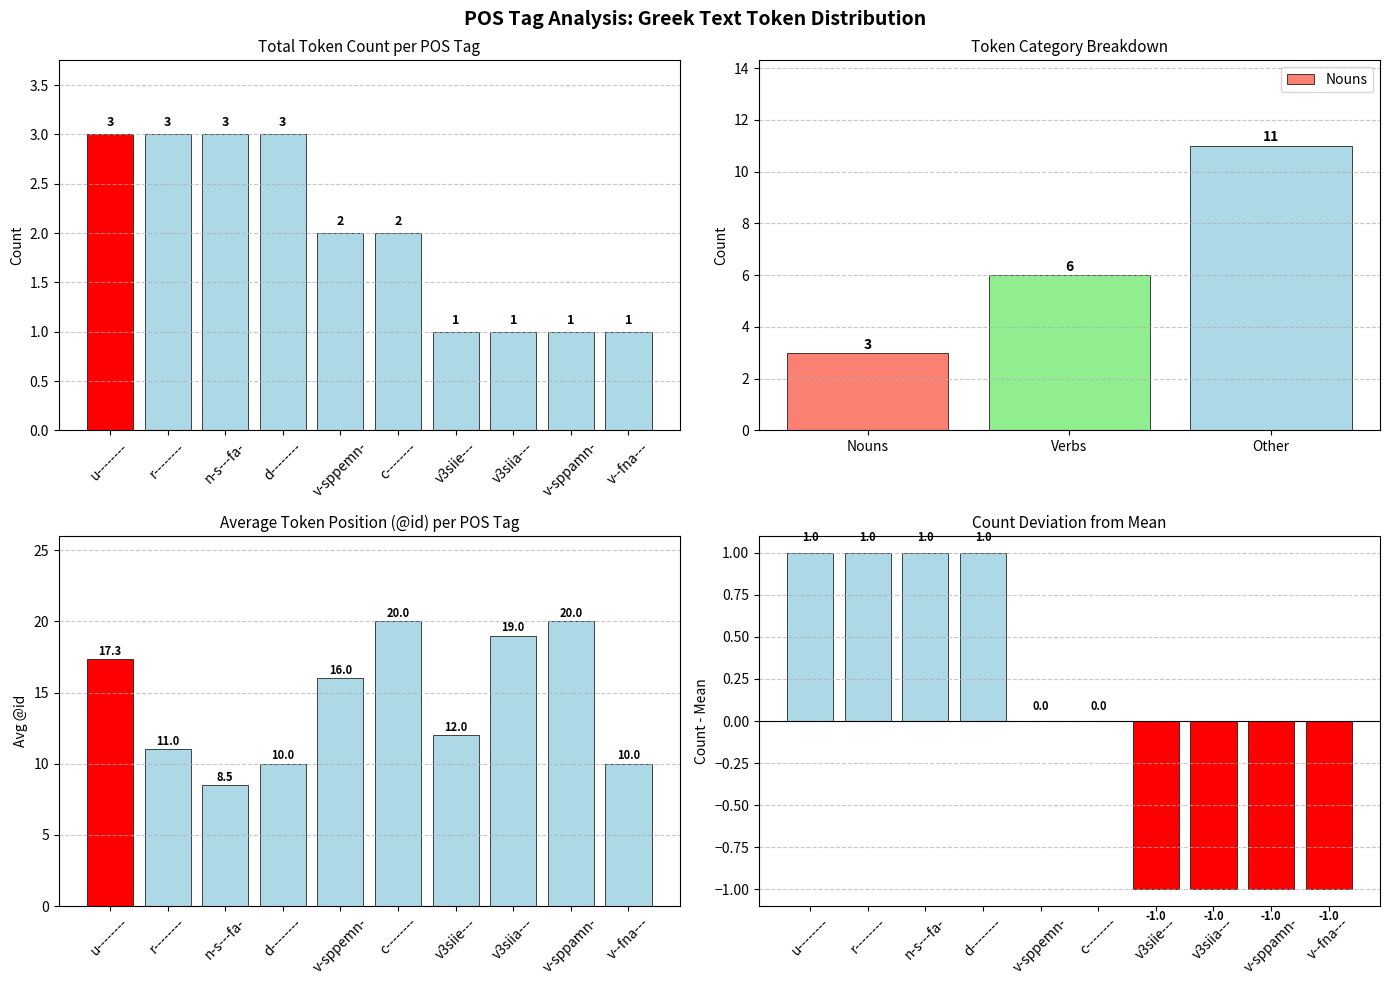

What is the greatest value displayed?

20.0